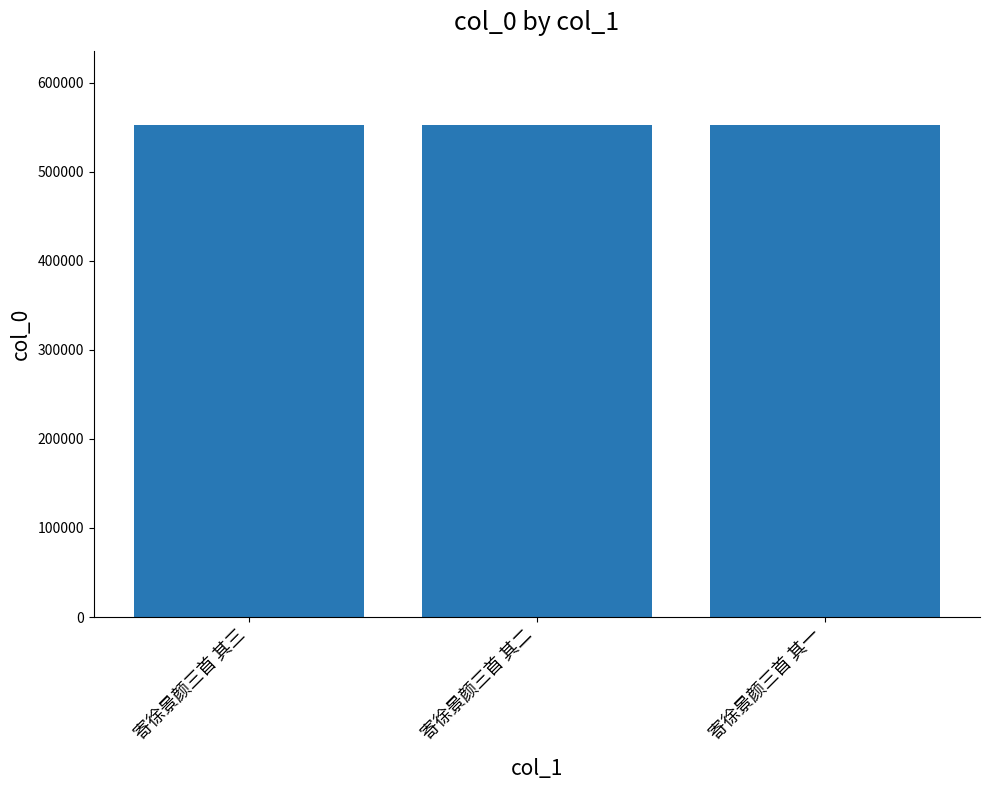

How many bars are there in total?

3